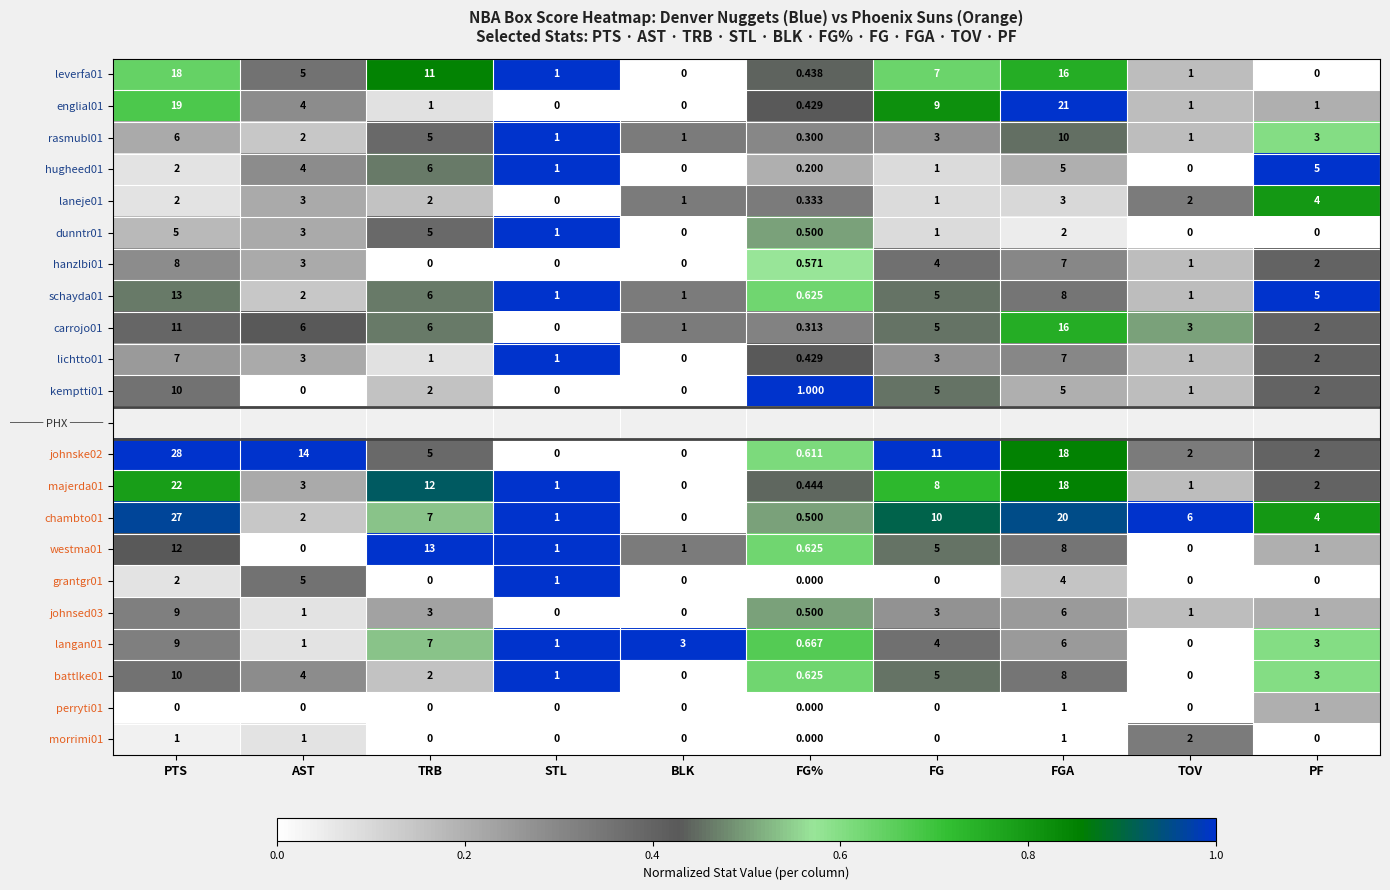

True or false: grantgr01 has a value of 0.0 at FG.

True